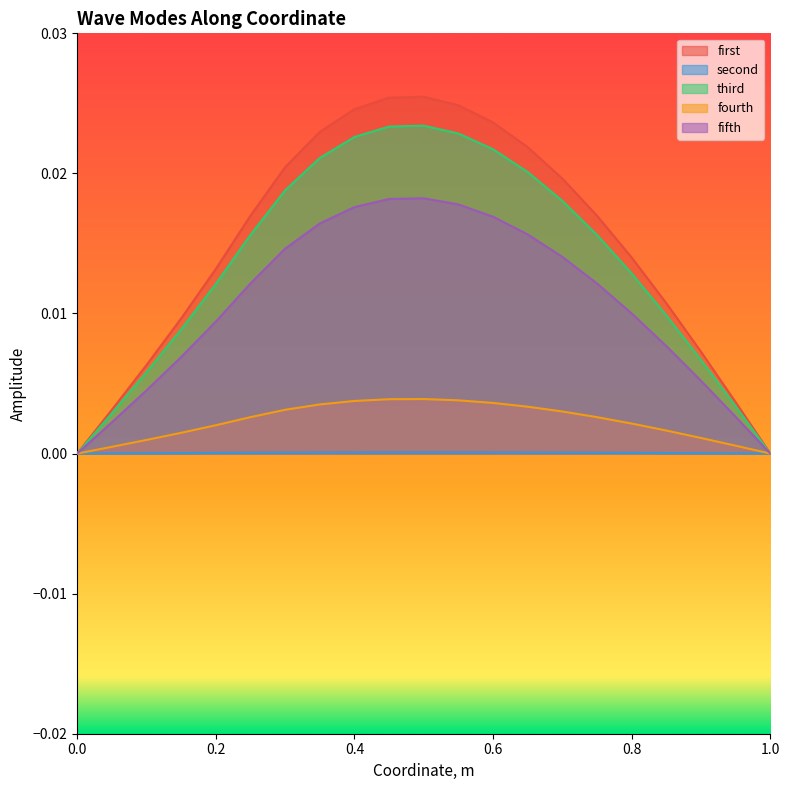

Which series has the widest spread of values?

first